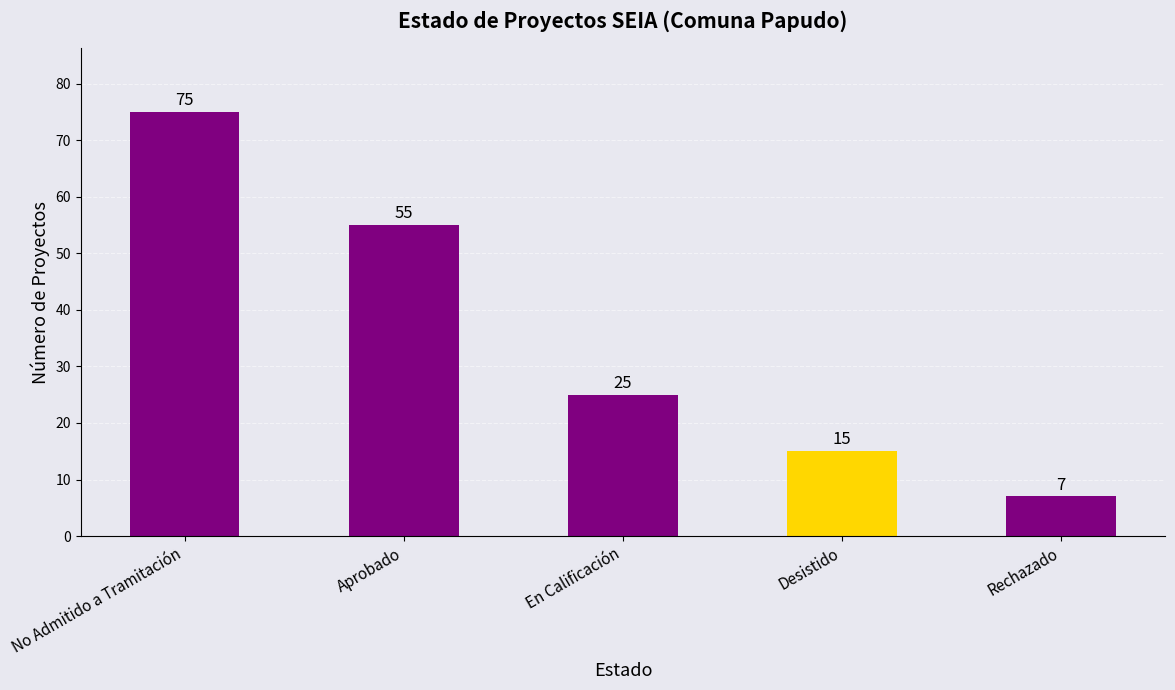

What is the label of the 3rd bar from the left?

En Calificación